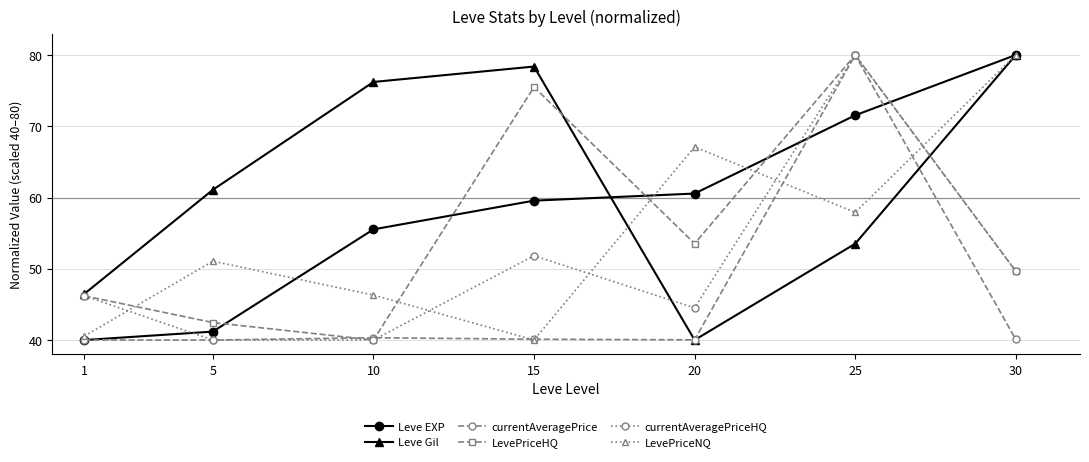

What is the maximum value shown in the chart?

80.0